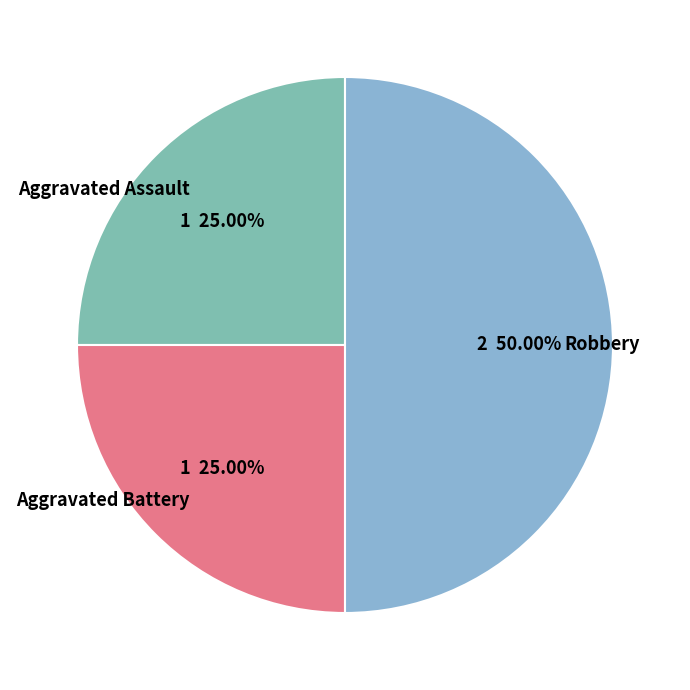

How much of the chart is everything except Robbery?

50.0%